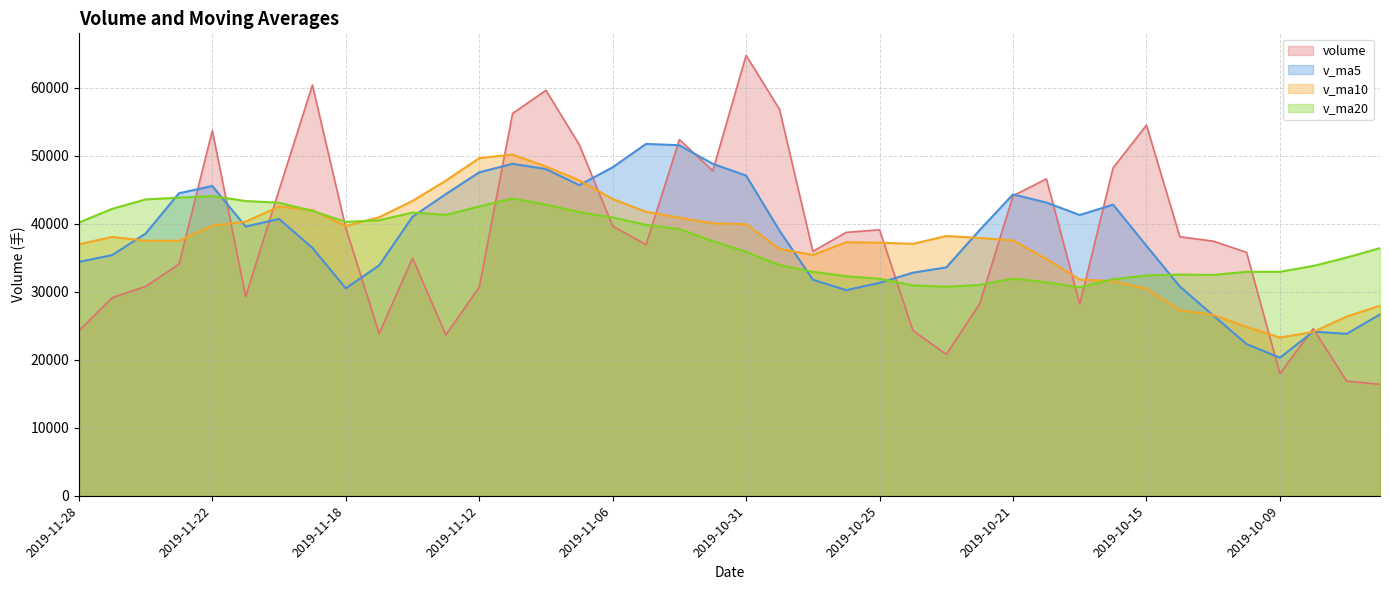

Which category has the highest value in the v_ma20 series?

2019-11-22